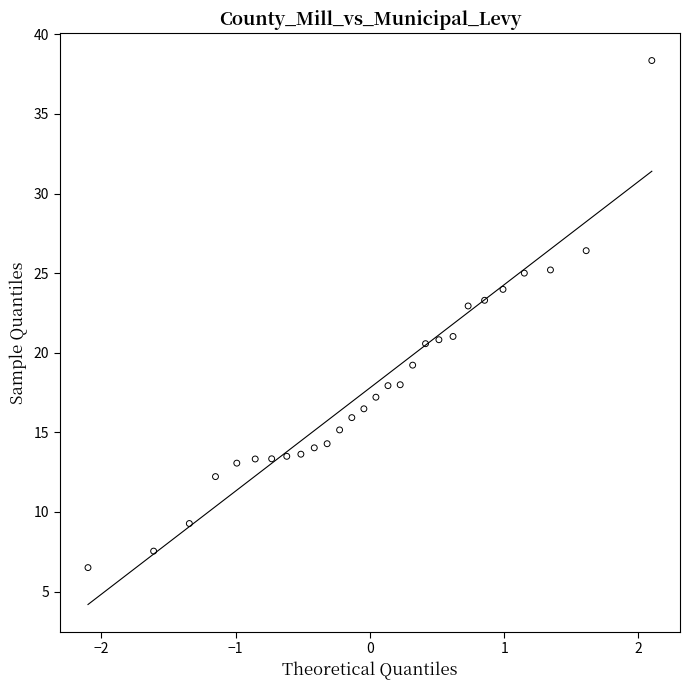

What is the range of X values (max minus min)?

4.2